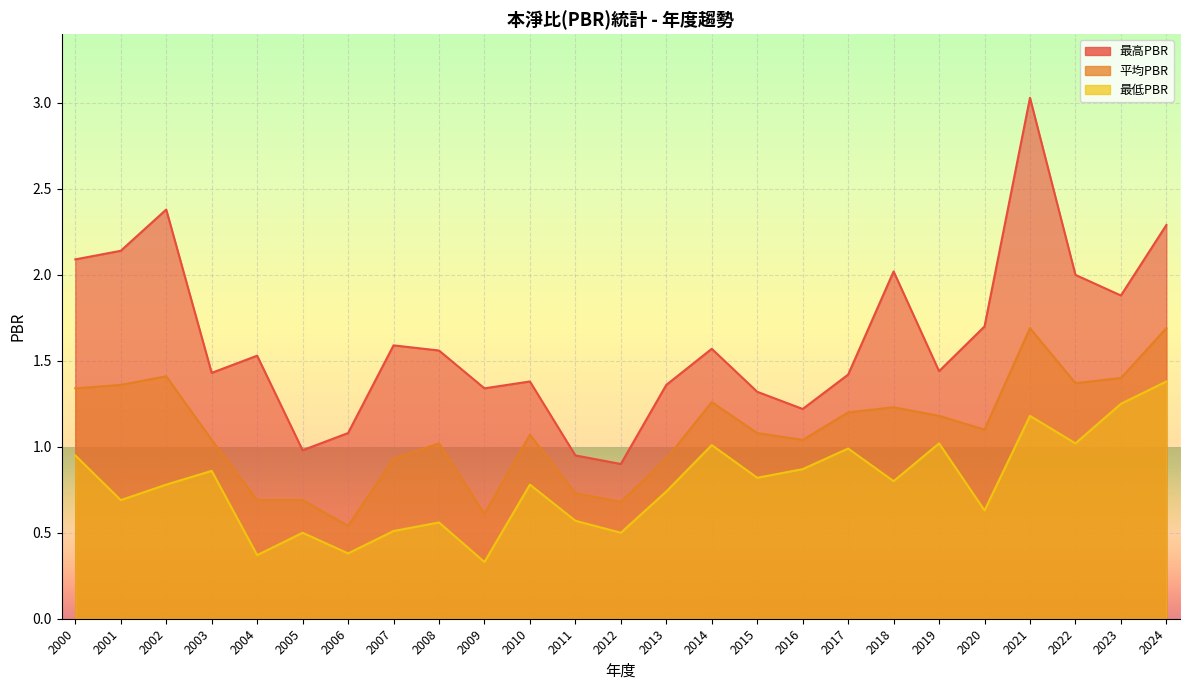

At which label does 最高PBR first exceed 1?

2000